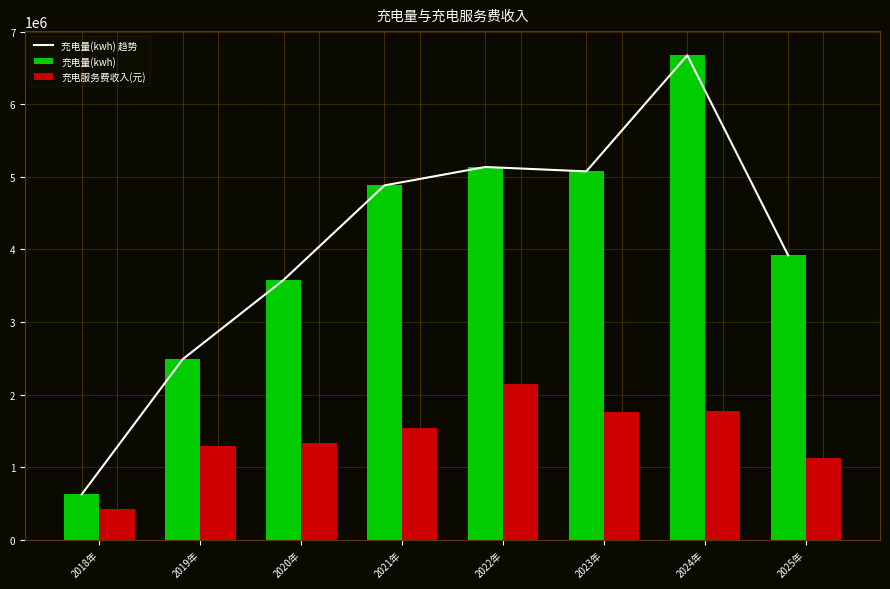

Reading left to right, list all the values displayed in this chart.

充电量(kwh) 趋势: 2018年=626625.0	2019年=2487651.5	2020年=3580420.5	2021年=4883218.0	2022年=5136589.4	2023年=5076097.3	2024年=6674722.1	2025年=3919250.9
充电量(kwh): 2018年=626625.0	2019年=2487651.5	2020年=3580420.5	2021年=4883218.0	2022年=5136589.4	2023年=5076097.3	2024年=6674722.1	2025年=3919250.9
充电服务费收入(元): 2018年=419522.9	2019年=1298604.5	2020年=1340324.3	2021年=1541061.5	2022年=2141138.7	2023年=1765909.9	2024年=1775147.2	2025年=1129365.7